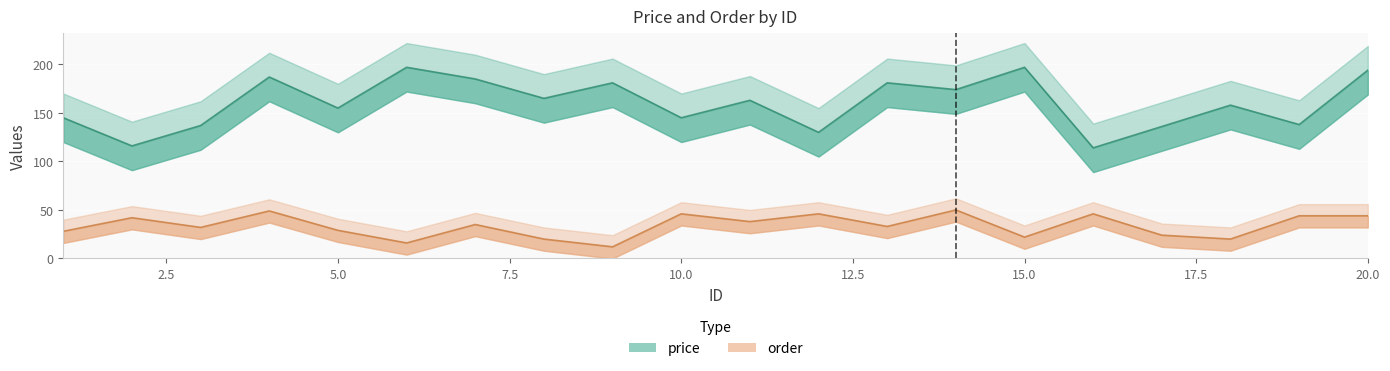

Reading left to right, extract all data points from this chart.

price: 1=145	2=116	3=137	4=187	5=155	6=197	7=185	8=165	9=181	10=145	11=163	12=130	13=181	14=174	15=197	16=114	17=136	18=158	19=138	20=194
order: 1=28	2=42	3=32	4=49	5=29	6=16	7=35	8=20	9=12	10=46	11=38	12=46	13=33	14=50	15=22	16=46	17=24	18=20	19=44	20=44